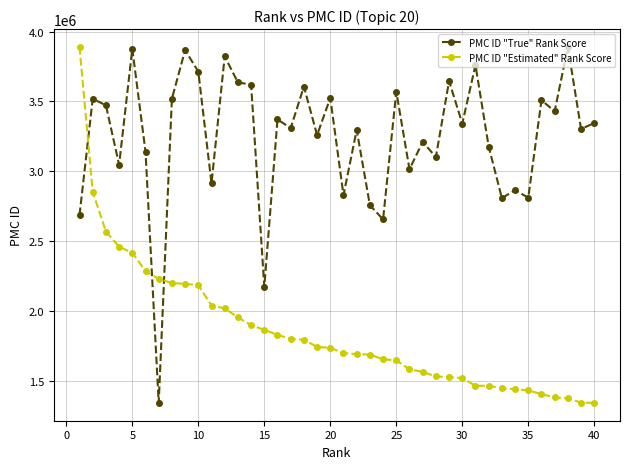

What is the smallest value displayed?

1343569.0